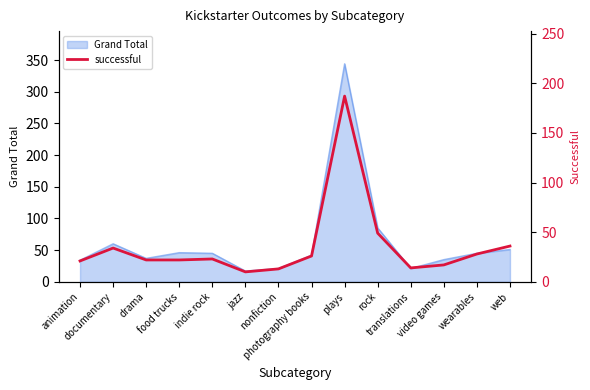

Which has a higher value, wearables or translations?

wearables